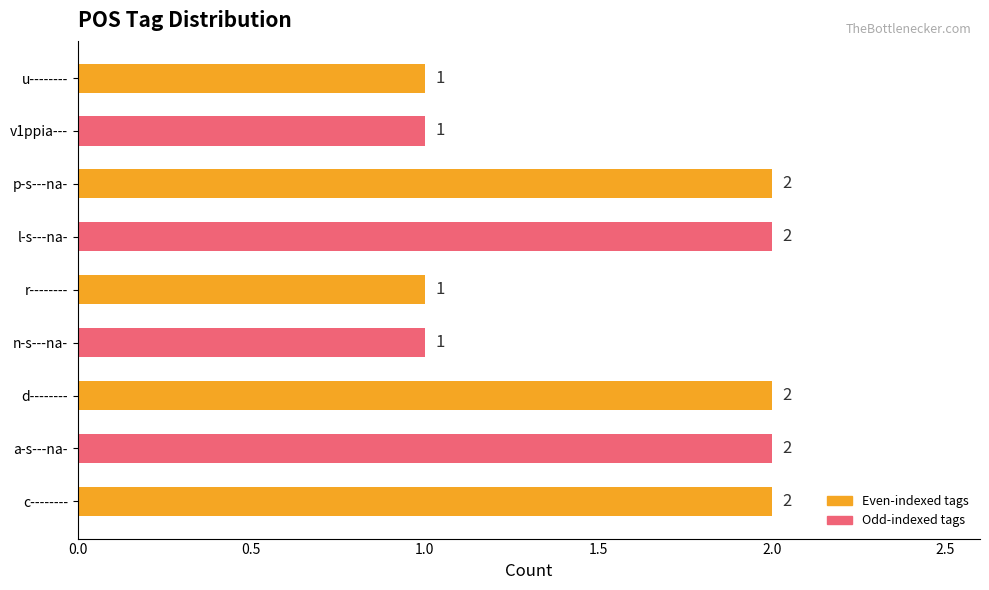

Approximately how many times larger is the value at v1ppia--- compared to u--------?

1.0